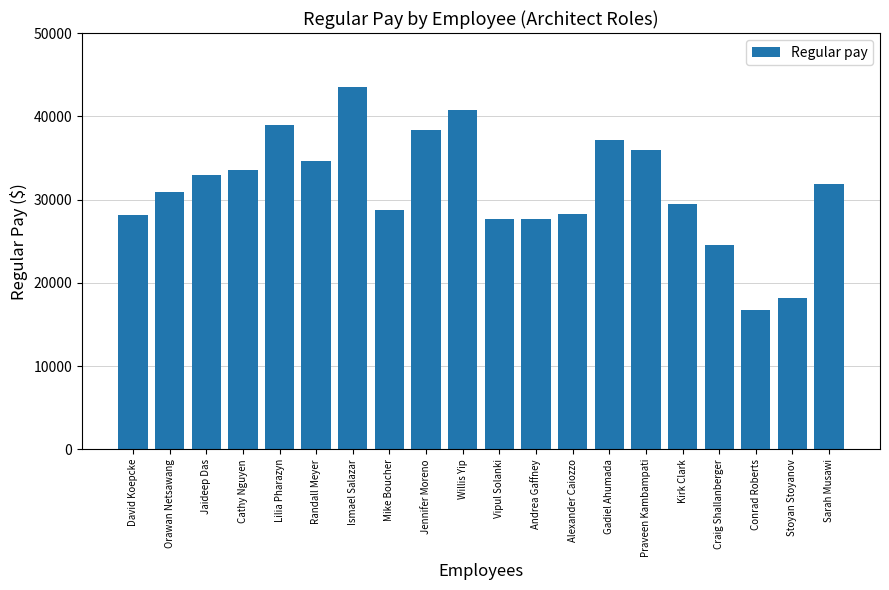

What is the label of the 14th bar from the right?

Ismael Salazar